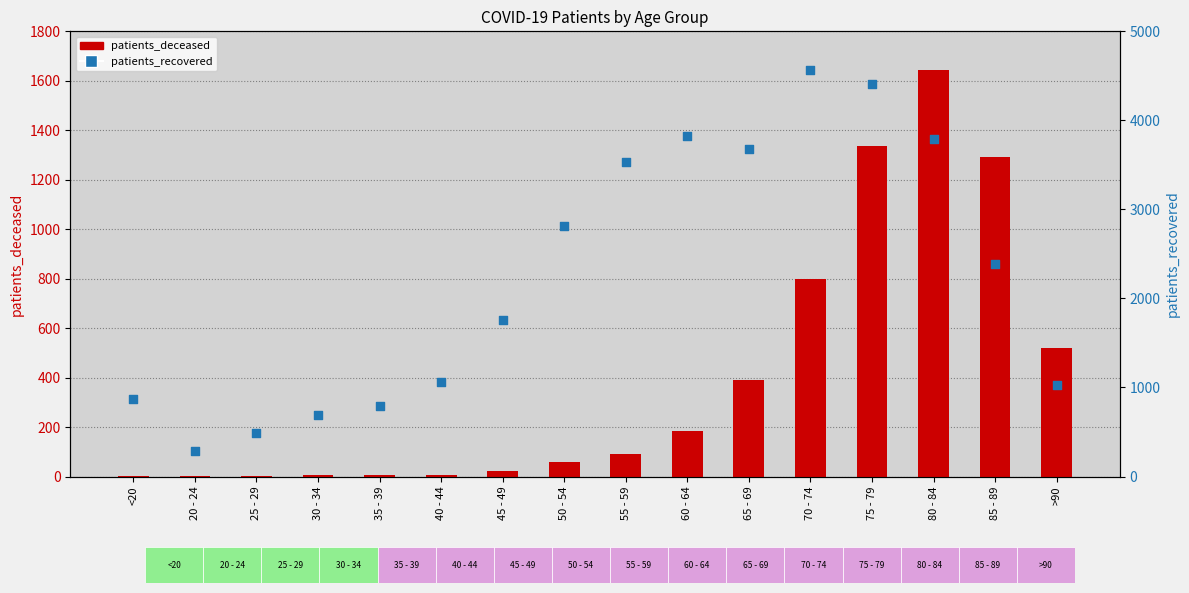

What are all the series names shown in the legend?

patients_deceased, patients_recovered